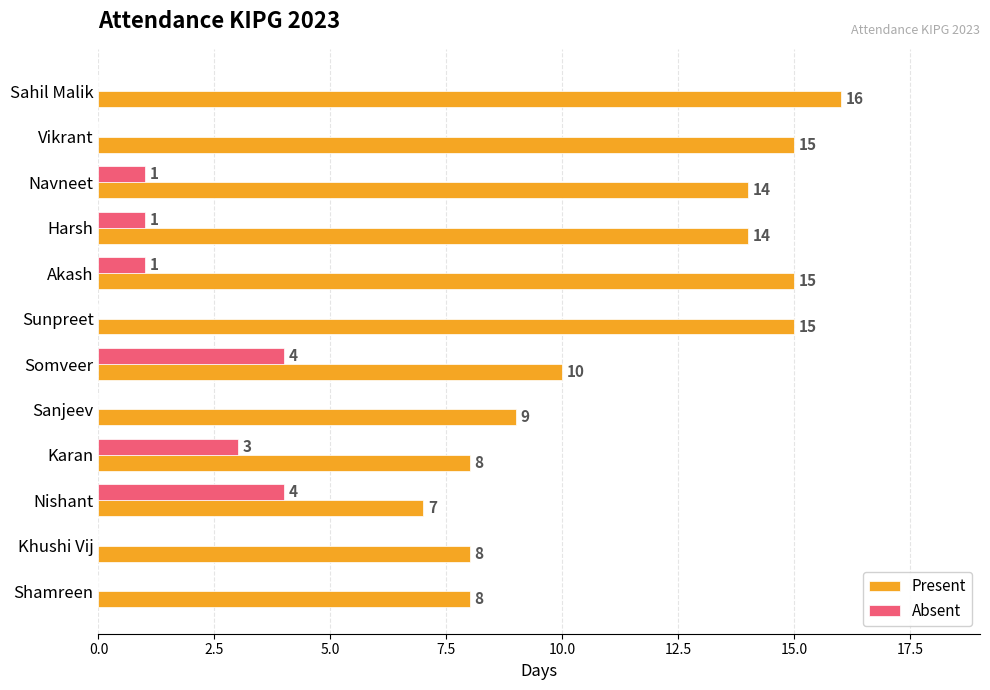

Between Harsh and Shamreen, which series saw the biggest shift?

Present